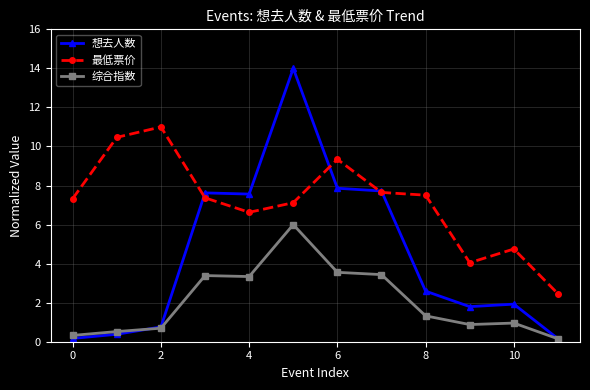

List the series in order of their overall mean, highest first.

最低票价, 想去人数, 综合指数